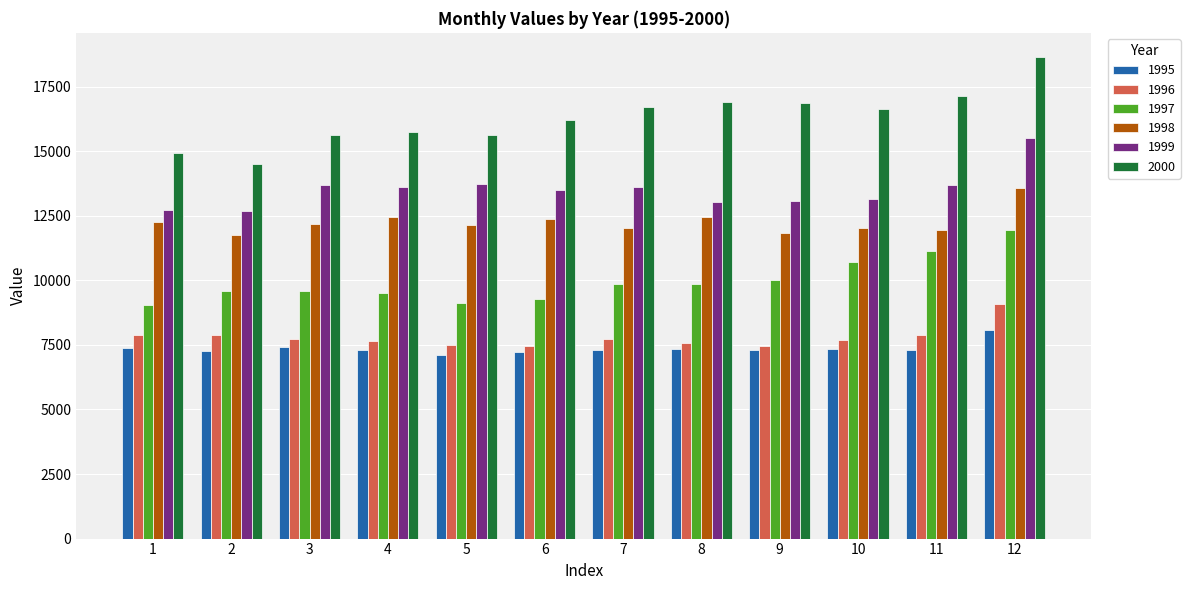

What is the total value across all series at 11?

69108.0